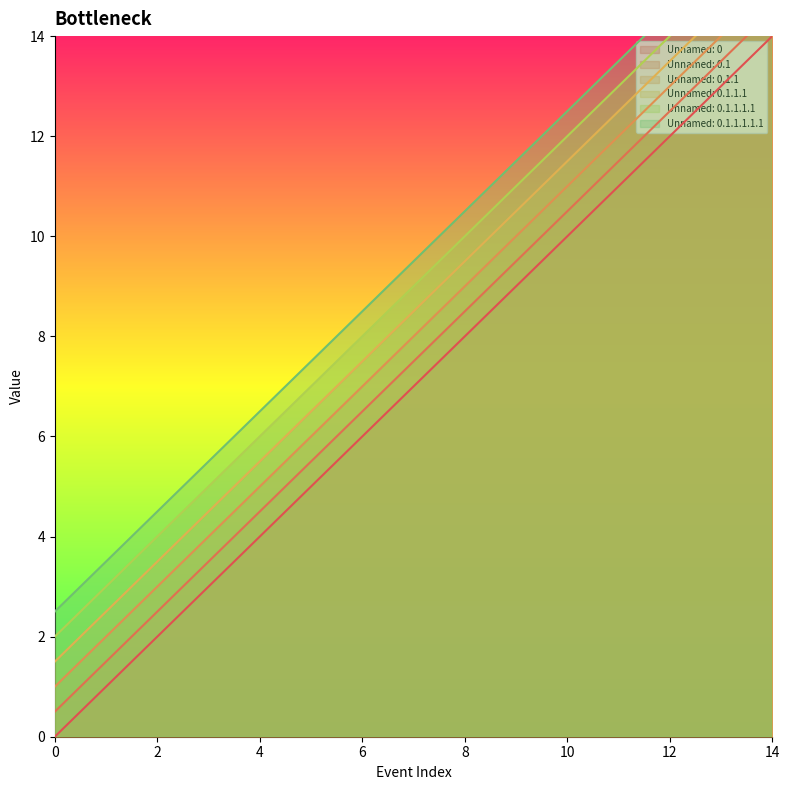

List the series in order of their peak value, highest first.

Unnamed: 0.1.1.1.1.1, Unnamed: 0.1.1.1.1, Unnamed: 0.1.1.1, Unnamed: 0.1.1, Unnamed: 0.1, Unnamed: 0